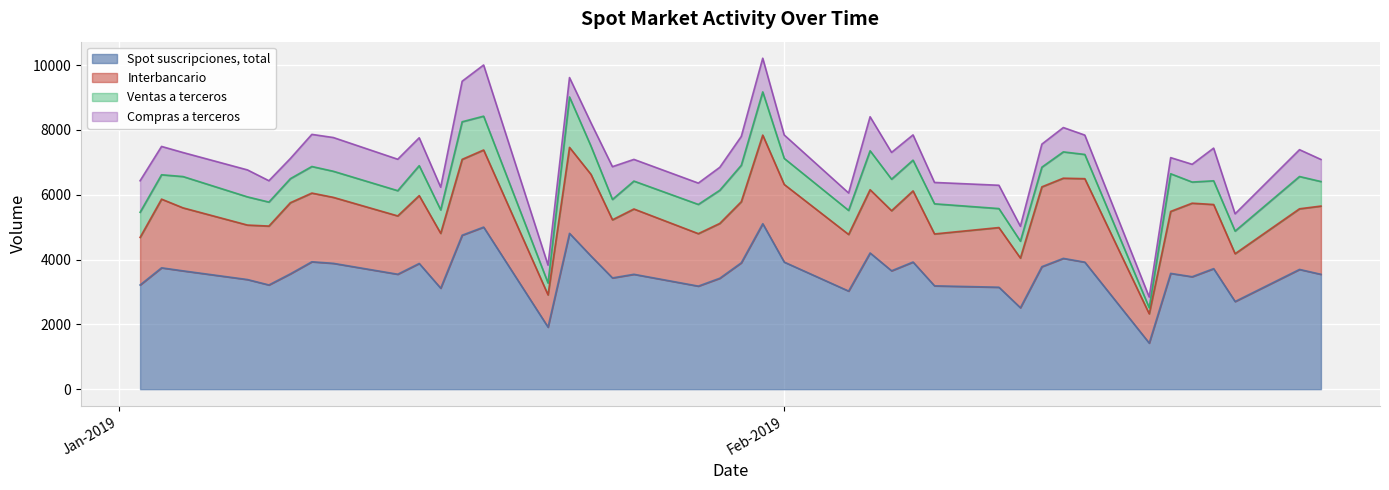

Count the number of categories in the chart.

40